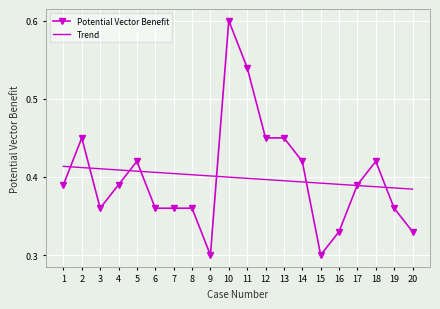

At which category is the sum across all series the highest?

10